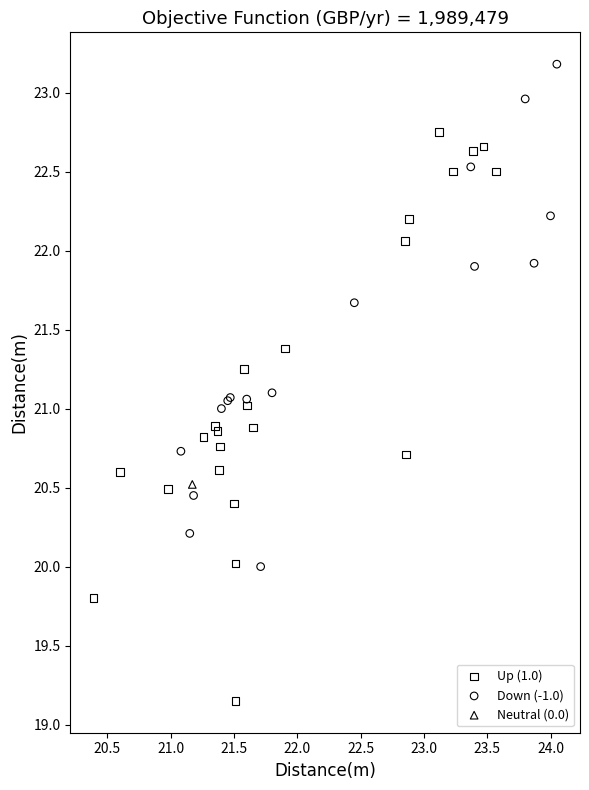

What are all the series names shown in the legend?

Up (1.0), Down (-1.0), Neutral (0.0)